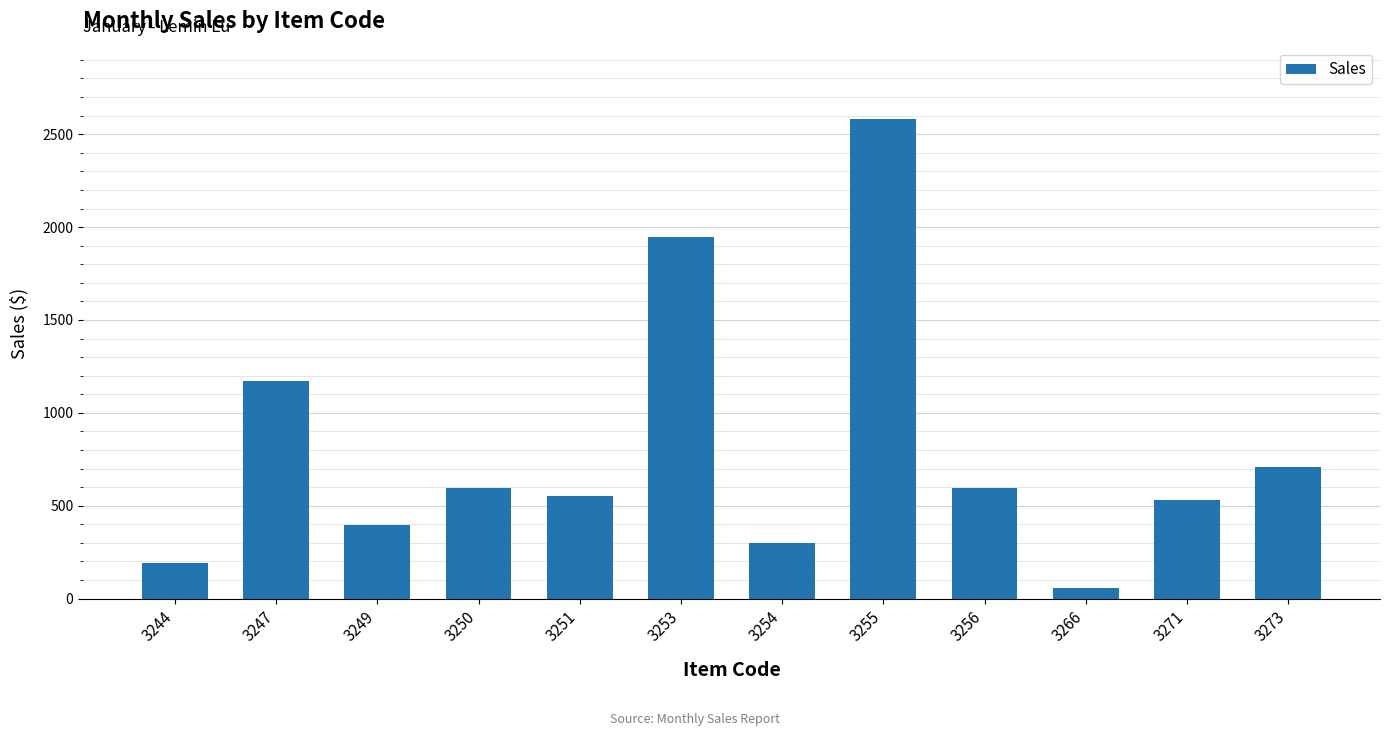

What is the minimum value shown in the chart?

57